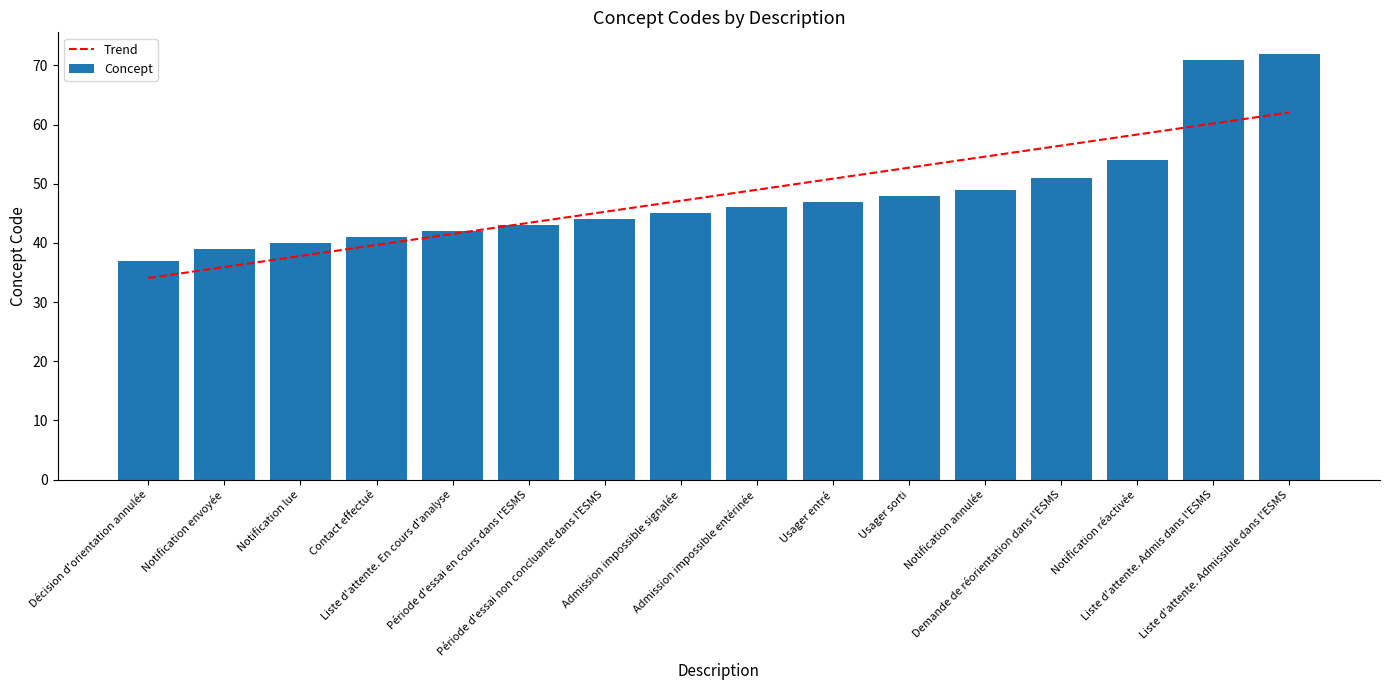

List the labels in order of value, smallest first.

Décision d'orientation annulée, Notification envoyée, Notification lue, Contact effectué, Liste d'attente. En cours d'analyse, Période d'essai en cours dans l'ESMS, Période d'essai non concluante dans l'ESMS, Admission impossible signalée, Admission impossible entérinée, Usager entré, Usager sorti, Notification annulée, Demande de réorientation dans l'ESMS, Notification réactivée, Liste d'attente. Admis dans l'ESMS, Liste d'attente. Admissible dans l'ESMS